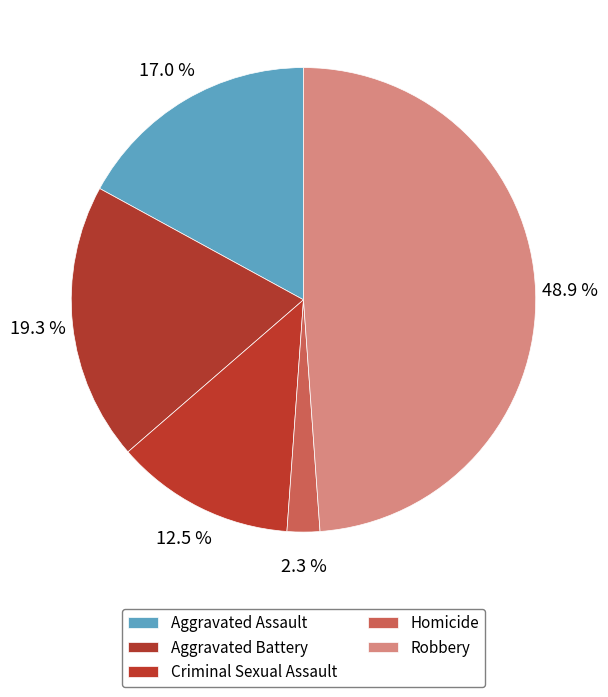

To the nearest percent, what is the difference between the Aggravated Assault and Robbery slice percentages?

32%